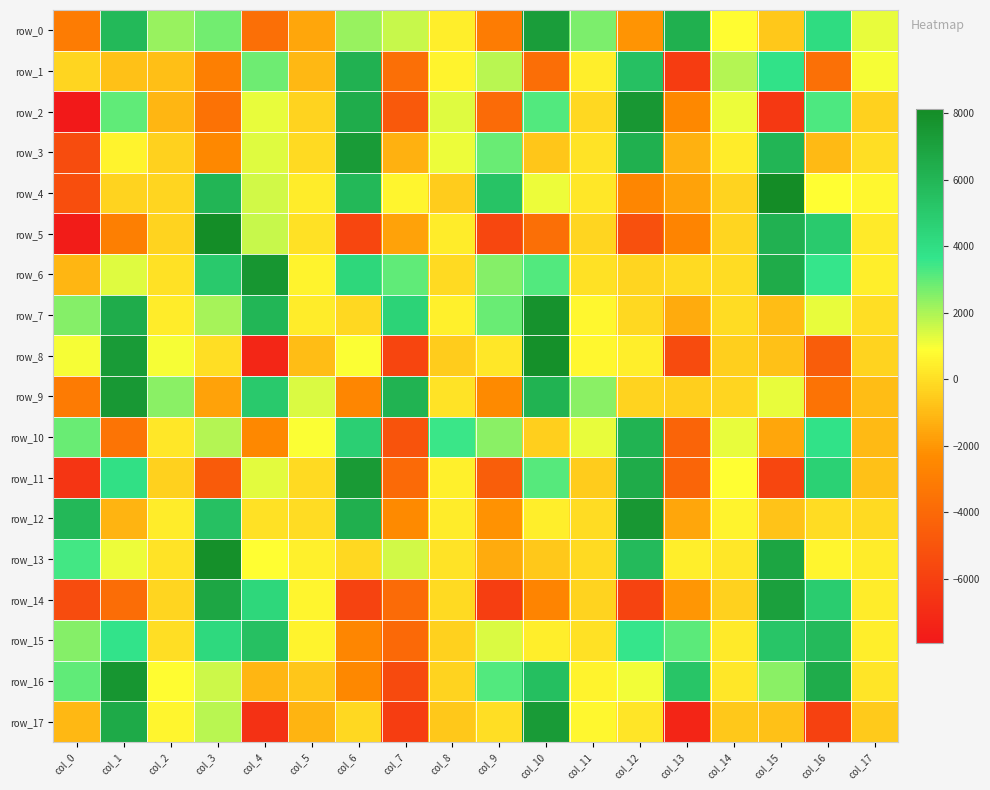

What is the sum of the row_10 values at col_12 and col_17?

5190.7